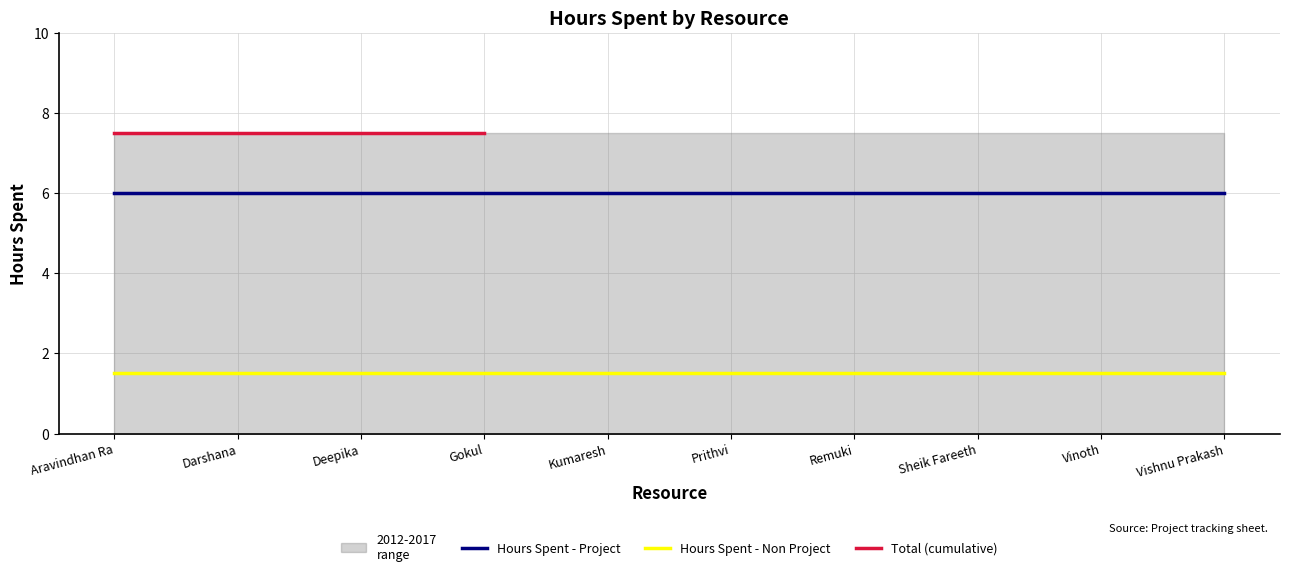

Which series has the largest range (max minus min)?

Hours Spent - Project